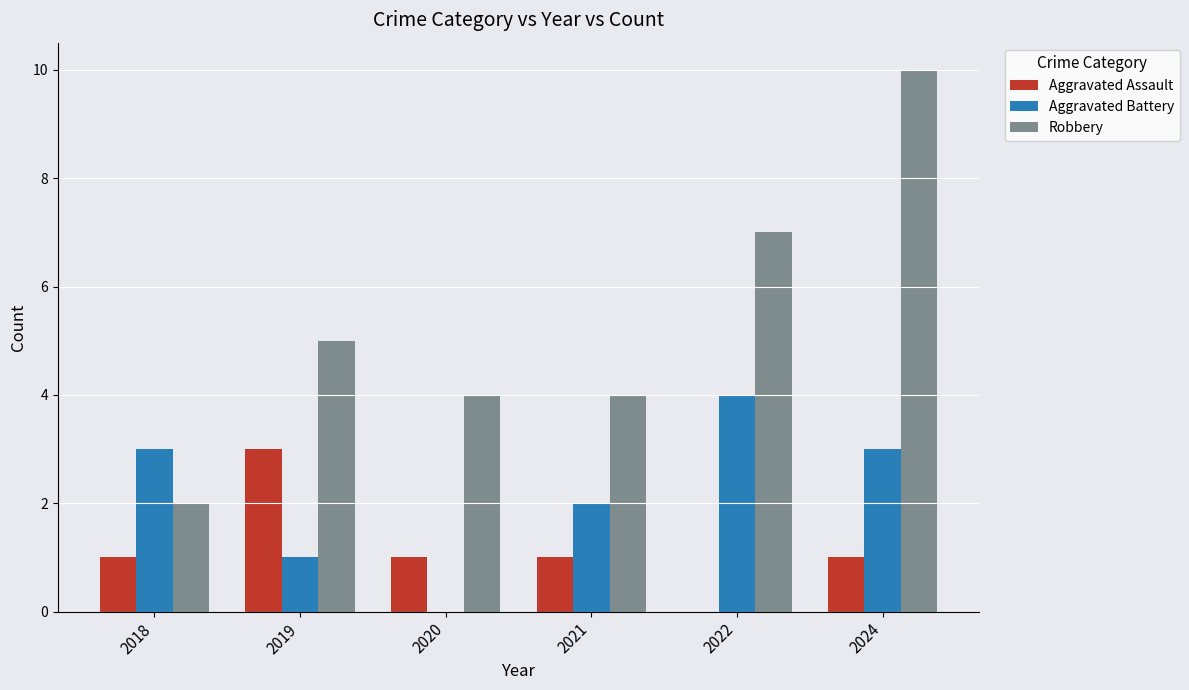

How many distinct data groups are displayed?

3